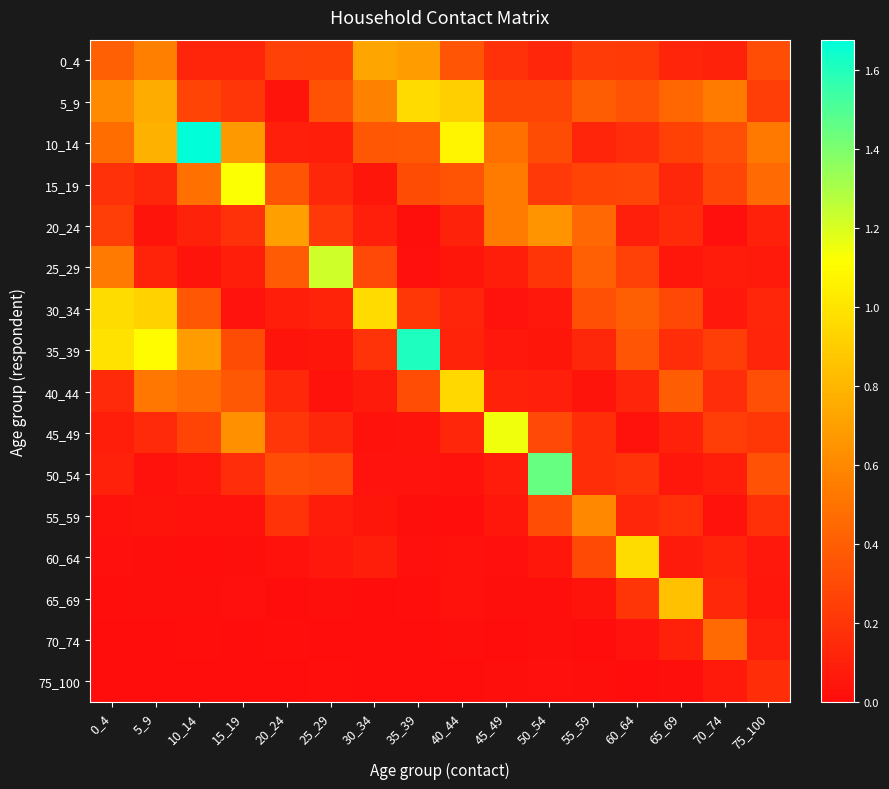

Reading right to left, list all the values displayed in this chart.

0_4: 75_100=0.3	70_74=0.1	65_69=0.1	60_64=0.2	55_59=0.2	50_54=0.1	45_49=0.2	40_44=0.4	35_39=0.7	30_34=0.7	25_29=0.3	20_24=0.3	15_19=0.1	10_14=0.1	5_9=0.6	0_4=0.4
5_9: 75_100=0.2	70_74=0.5	65_69=0.4	60_64=0.3	55_59=0.4	50_54=0.3	45_49=0.3	40_44=0.9	35_39=1.0	30_34=0.6	25_29=0.3	20_24=0.0	15_19=0.2	10_14=0.3	5_9=0.8	0_4=0.6
10_14: 75_100=0.5	70_74=0.3	65_69=0.3	60_64=0.2	55_59=0.1	50_54=0.3	45_49=0.5	40_44=1.1	35_39=0.4	30_34=0.4	25_29=0.1	20_24=0.1	15_19=0.7	10_14=1.7	5_9=0.8	0_4=0.5
15_19: 75_100=0.5	70_74=0.3	65_69=0.1	60_64=0.3	55_59=0.3	50_54=0.2	45_49=0.5	40_44=0.3	35_39=0.3	30_34=0.1	25_29=0.1	20_24=0.4	15_19=1.1	10_14=0.5	5_9=0.1	0_4=0.2
20_24: 75_100=0.1	70_74=0.0	65_69=0.2	60_64=0.1	55_59=0.5	50_54=0.7	45_49=0.5	40_44=0.1	35_39=0.0	30_34=0.1	25_29=0.2	20_24=0.7	15_19=0.2	10_14=0.1	5_9=0.0	0_4=0.2
25_29: 75_100=0.1	70_74=0.1	65_69=0.1	60_64=0.2	55_59=0.4	50_54=0.2	45_49=0.1	40_44=0.0	35_39=0.0	30_34=0.3	25_29=1.2	20_24=0.4	15_19=0.1	10_14=0.0	5_9=0.1	0_4=0.5
30_34: 75_100=0.1	70_74=0.1	65_69=0.3	60_64=0.4	55_59=0.3	50_54=0.1	45_49=0.0	40_44=0.1	35_39=0.2	30_34=1.0	25_29=0.1	20_24=0.1	15_19=0.0	10_14=0.4	5_9=0.9	0_4=1.0
35_39: 75_100=0.1	70_74=0.2	65_69=0.2	60_64=0.4	55_59=0.1	50_54=0.0	45_49=0.1	40_44=0.1	35_39=1.6	30_34=0.2	25_29=0.0	20_24=0.0	15_19=0.3	10_14=0.7	5_9=1.1	0_4=1.0
40_44: 75_100=0.3	70_74=0.2	65_69=0.4	60_64=0.1	55_59=0.0	50_54=0.1	45_49=0.1	40_44=0.9	35_39=0.3	30_34=0.1	25_29=0.0	20_24=0.1	15_19=0.4	10_14=0.5	5_9=0.5	0_4=0.1
45_49: 75_100=0.2	70_74=0.2	65_69=0.1	60_64=0.0	55_59=0.2	50_54=0.3	45_49=1.1	40_44=0.1	35_39=0.0	30_34=0.0	25_29=0.1	20_24=0.2	15_19=0.6	10_14=0.3	5_9=0.1	0_4=0.1
50_54: 75_100=0.3	70_74=0.1	65_69=0.1	60_64=0.2	55_59=0.2	50_54=1.5	45_49=0.1	40_44=0.0	35_39=0.0	30_34=0.0	25_29=0.3	20_24=0.3	15_19=0.2	10_14=0.1	5_9=0.0	0_4=0.1
55_59: 75_100=0.2	70_74=0.0	65_69=0.2	60_64=0.1	55_59=0.6	50_54=0.3	45_49=0.1	40_44=0.0	35_39=0.0	30_34=0.1	25_29=0.1	20_24=0.2	15_19=0.0	10_14=0.0	5_9=0.0	0_4=0.0
60_64: 75_100=0.1	70_74=0.1	65_69=0.1	60_64=1.0	55_59=0.3	50_54=0.1	45_49=0.0	40_44=0.0	35_39=0.0	30_34=0.1	25_29=0.1	20_24=0.0	15_19=0.0	10_14=0.0	5_9=0.0	0_4=0.0
65_69: 75_100=0.1	70_74=0.1	65_69=0.8	60_64=0.2	55_59=0.0	50_54=0.0	45_49=0.0	40_44=0.0	35_39=0.0	30_34=0.0	25_29=0.0	20_24=0.0	15_19=0.0	10_14=0.0	5_9=0.0	0_4=0.0
70_74: 75_100=0.1	70_74=0.5	65_69=0.1	60_64=0.0	55_59=0.0	50_54=0.0	45_49=0.0	40_44=0.0	35_39=0.0	30_34=0.0	25_29=0.0	20_24=0.0	15_19=0.0	10_14=0.0	5_9=0.0	0_4=0.0
75_100: 75_100=0.2	70_74=0.1	65_69=0.0	60_64=0.0	55_59=0.0	50_54=0.0	45_49=0.0	40_44=0.0	35_39=0.0	30_34=0.0	25_29=0.0	20_24=0.0	15_19=0.0	10_14=0.0	5_9=0.0	0_4=0.0